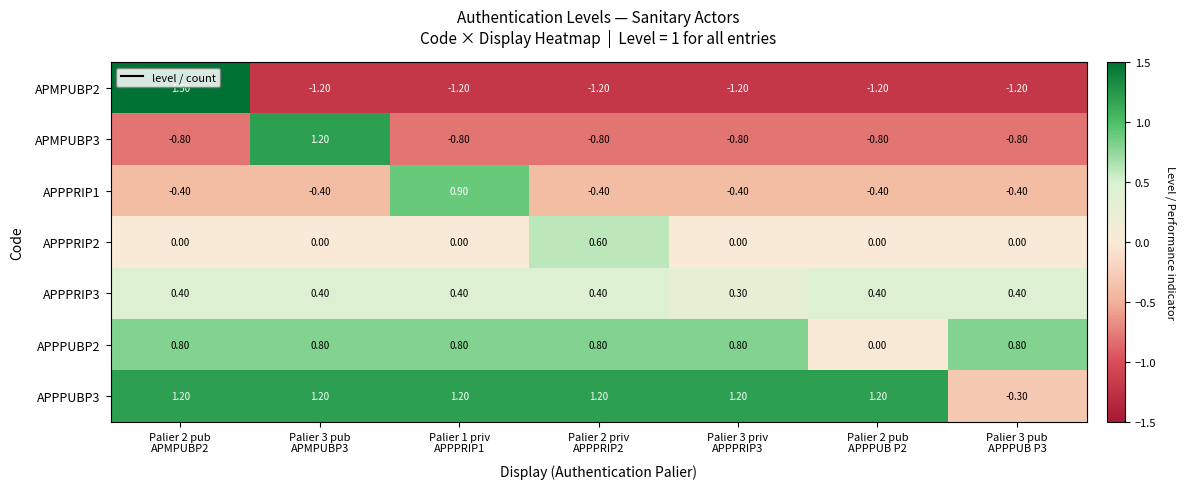

Rank the series by their average value, from lowest to highest.

APMPUBP2, APMPUBP3, APPPRIP1, APPPRIP2, APPPRIP3, APPPUBP2, APPPUBP3